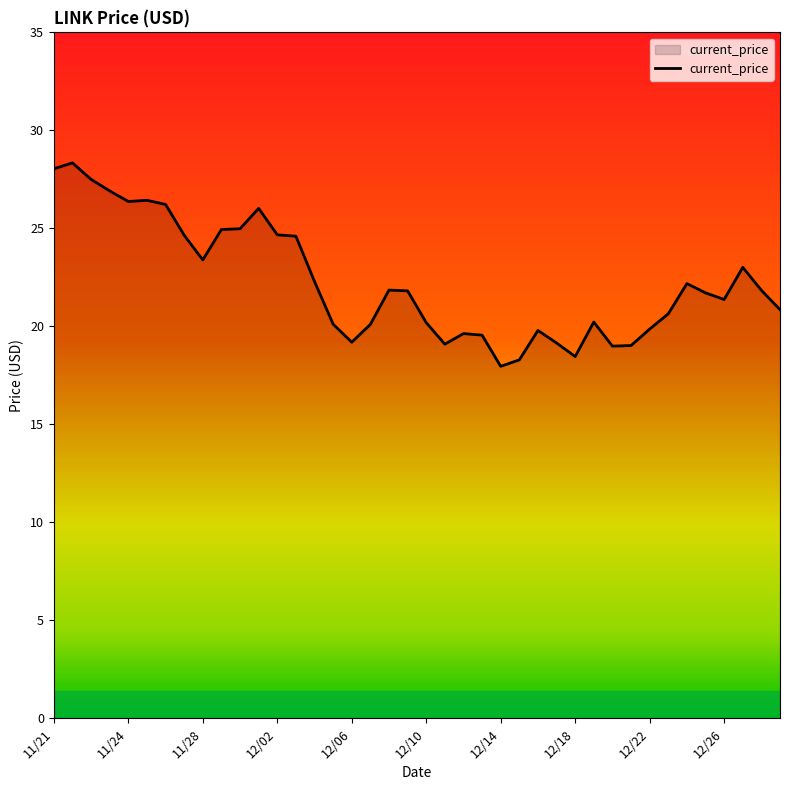

What is the maximum value shown in the chart?

28.3